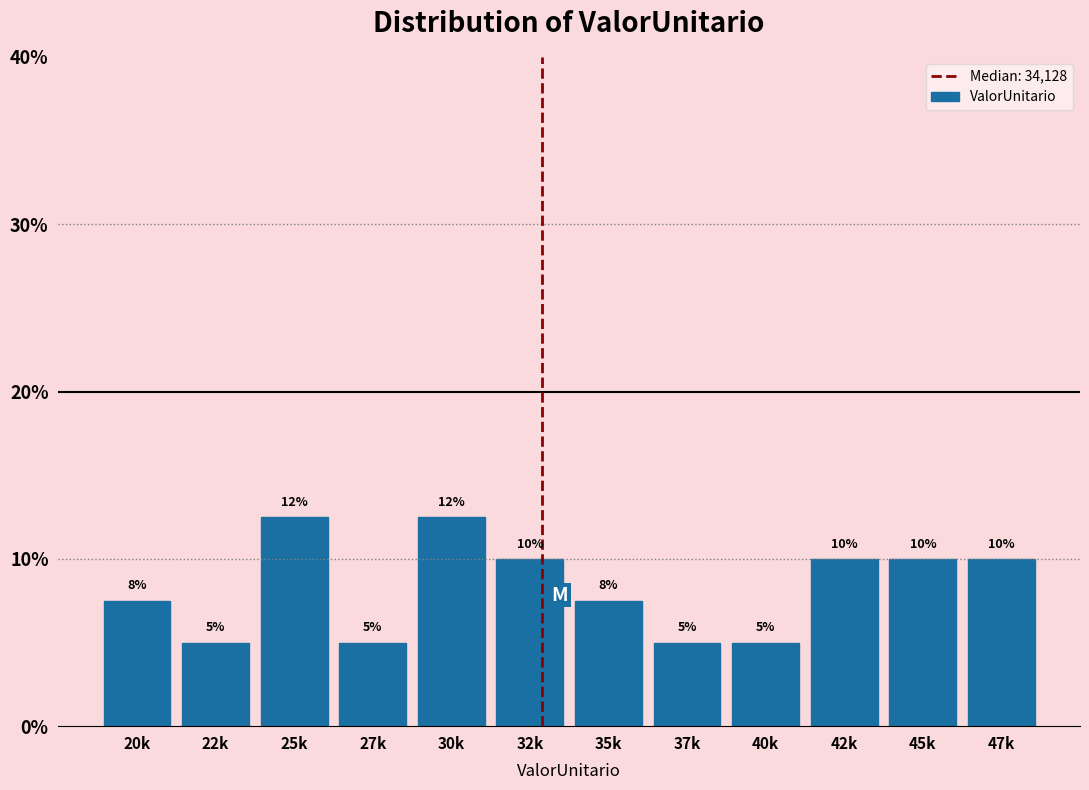

What is the greatest value displayed?

12.5